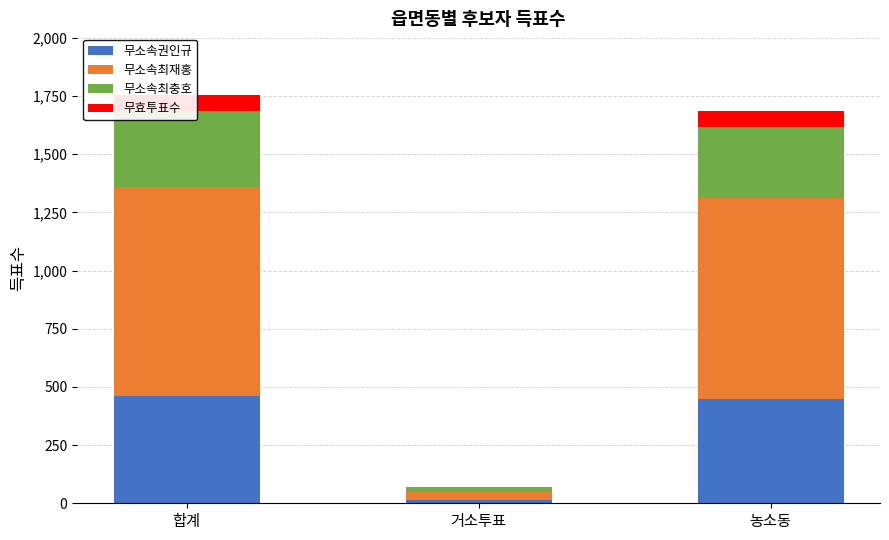

What position from the right is 농소동?

1